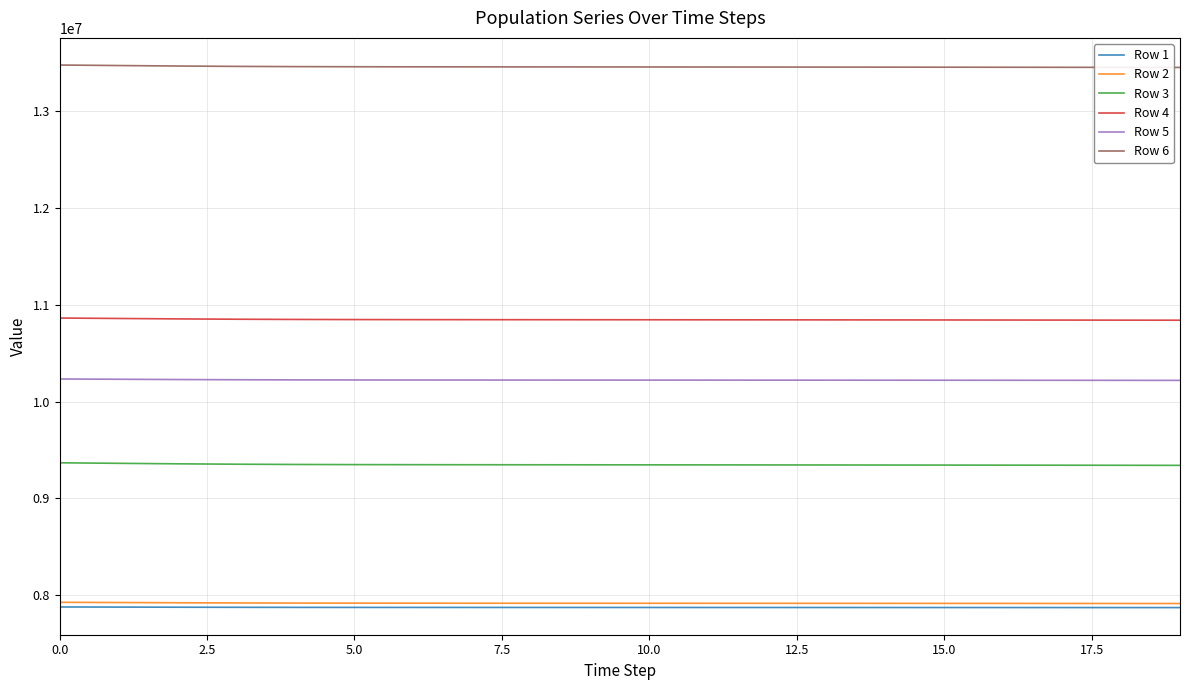

Which series has the largest total across all categories?

Row 6